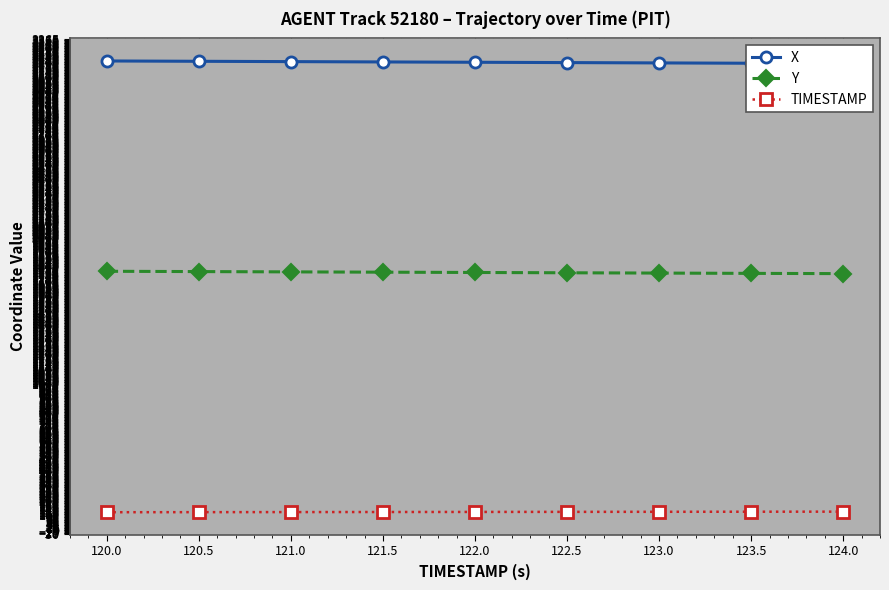

Which series changed the most between 122.5 and 124.0?

X